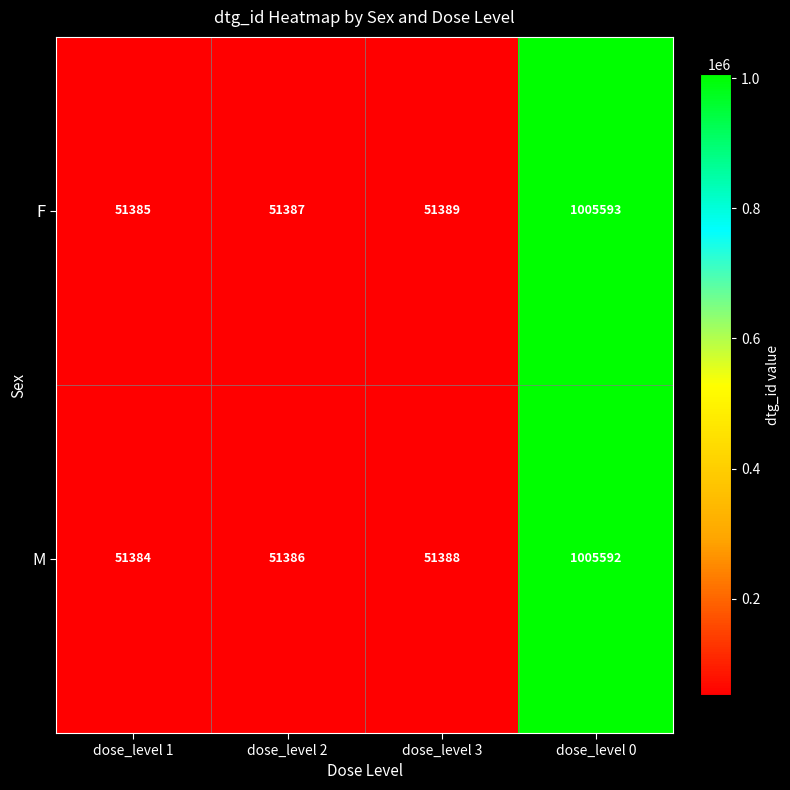

Which label corresponds to the smallest value in the chart?

dose_level 1